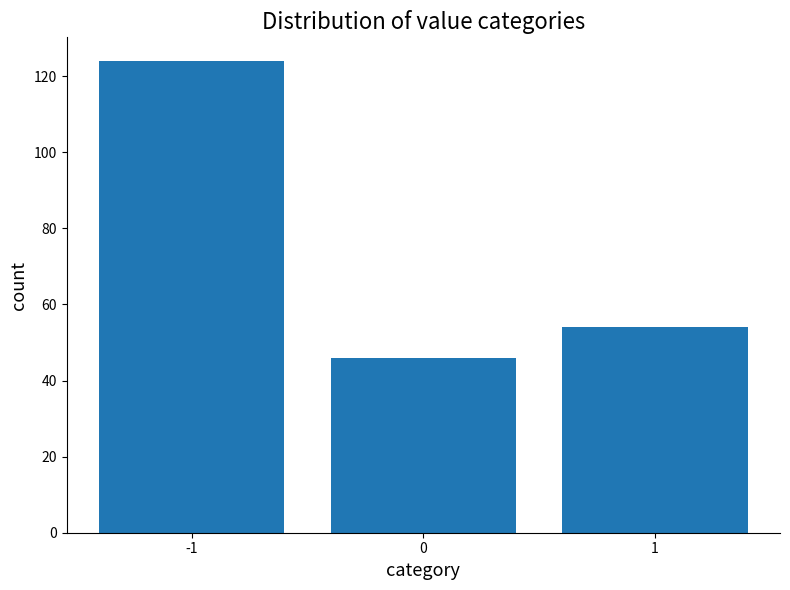

What is the difference between the second highest and minimum values?

8